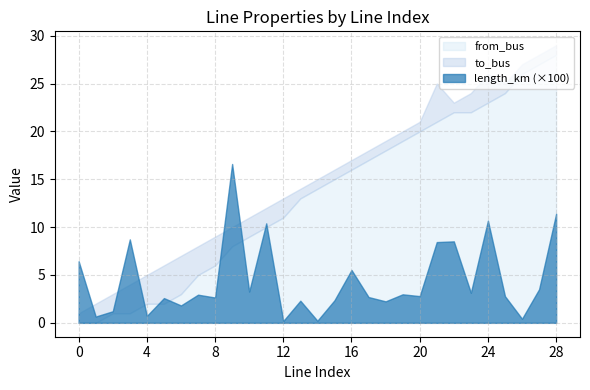

Does the chart display data point markers on the line(s)?

No